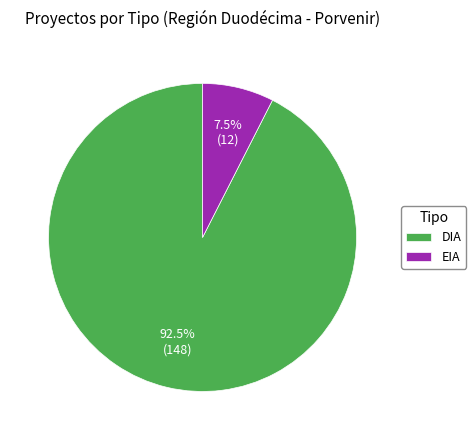

Which has a higher value, DIA or EIA?

DIA